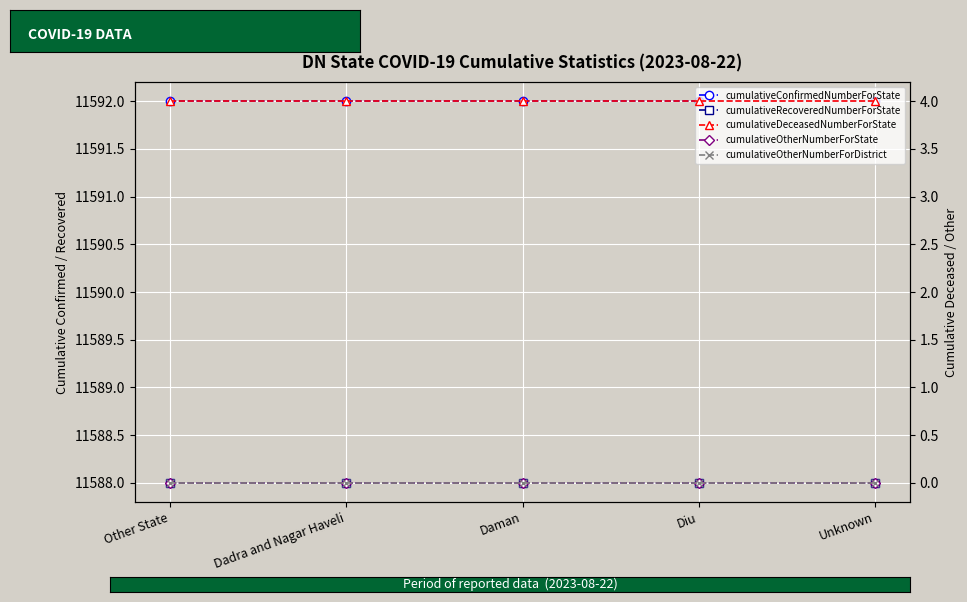

What is the highest value of the cumulativeDeceasedNumberForState series?

4